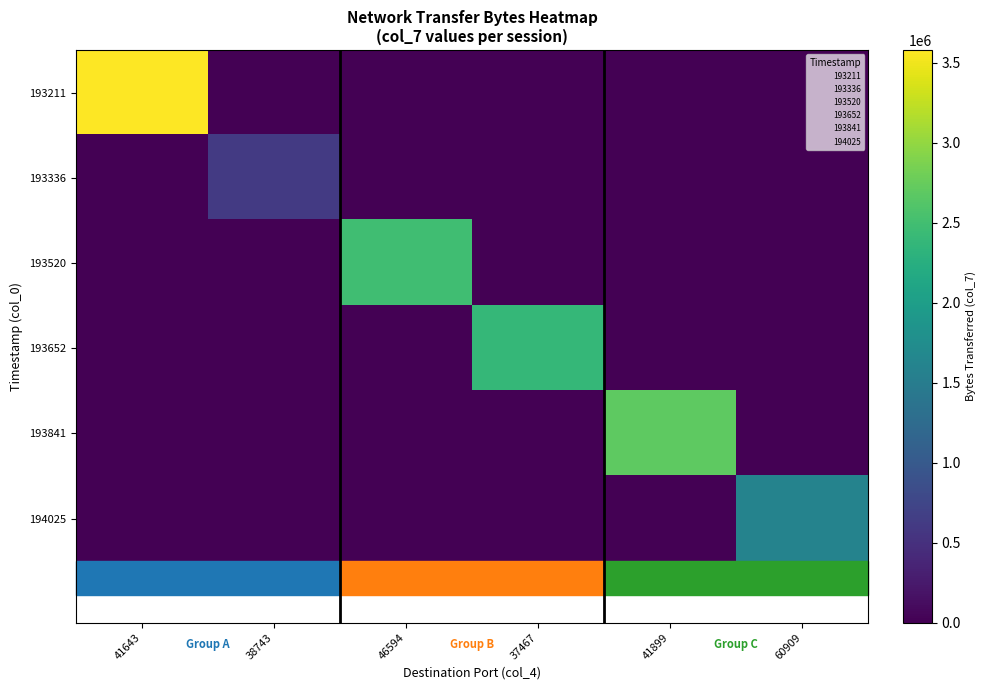

At which category is the sum across all series the highest?

41643